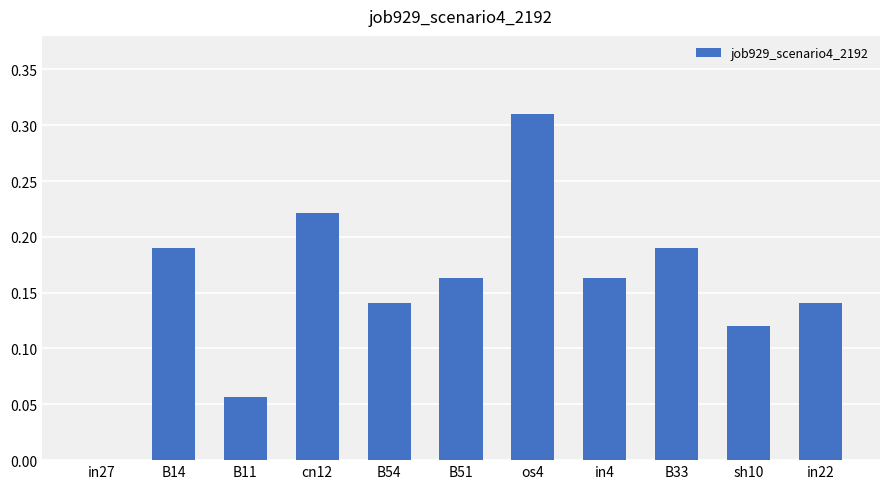

The chart shows a value of 0.0 at B11. True or false?

False